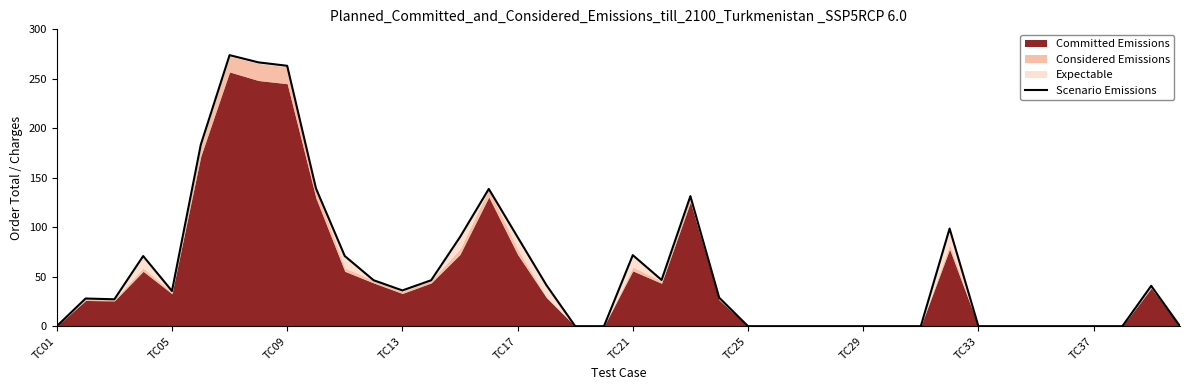

True or false: the data has more than 2 interior local peaks.

True